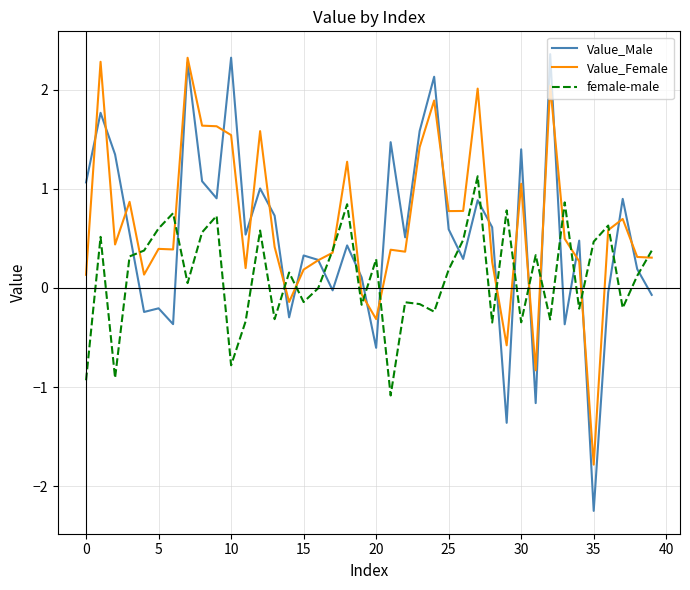

What is the minimum value shown in the chart?

-2.2